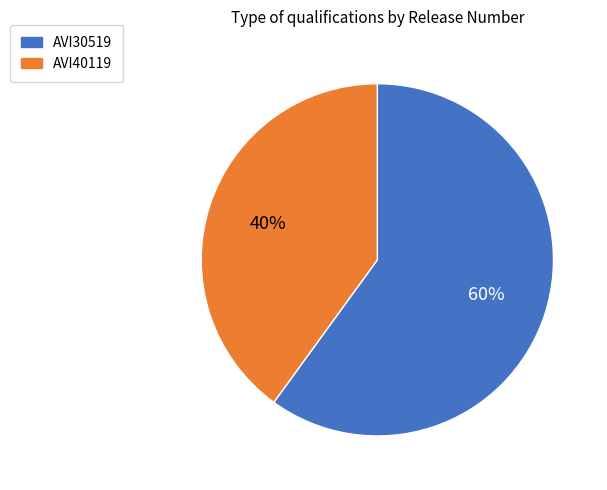

To the nearest percent, what is the difference between the AVI30519 and AVI40119 slice percentages?

20%